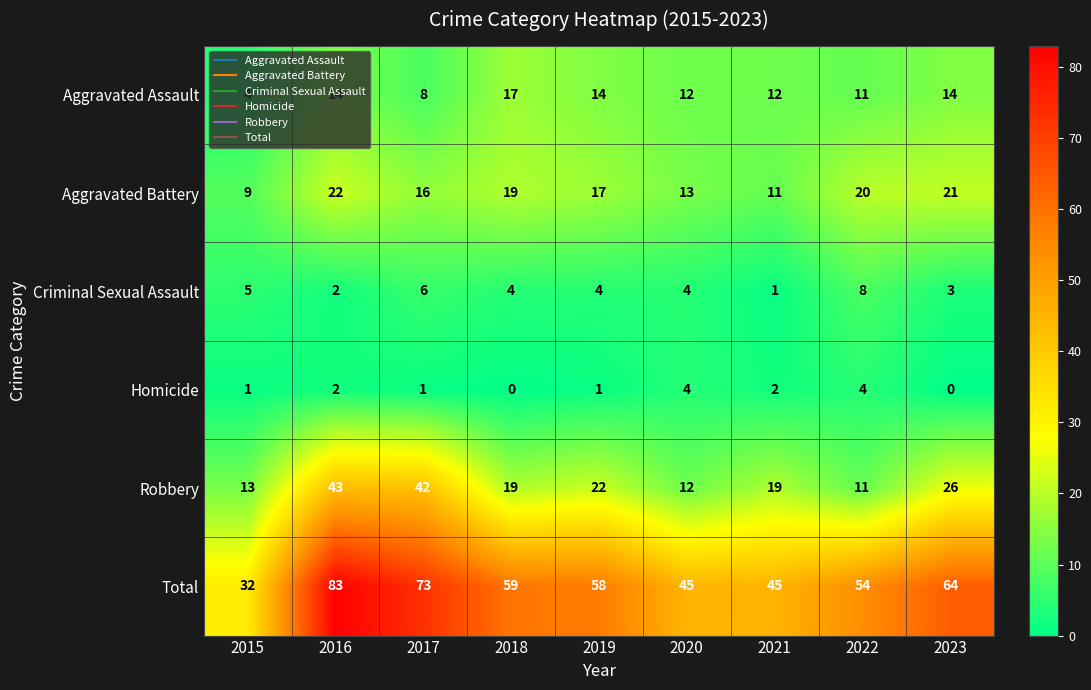

At which category does the chart reach its peak across all series?

2016